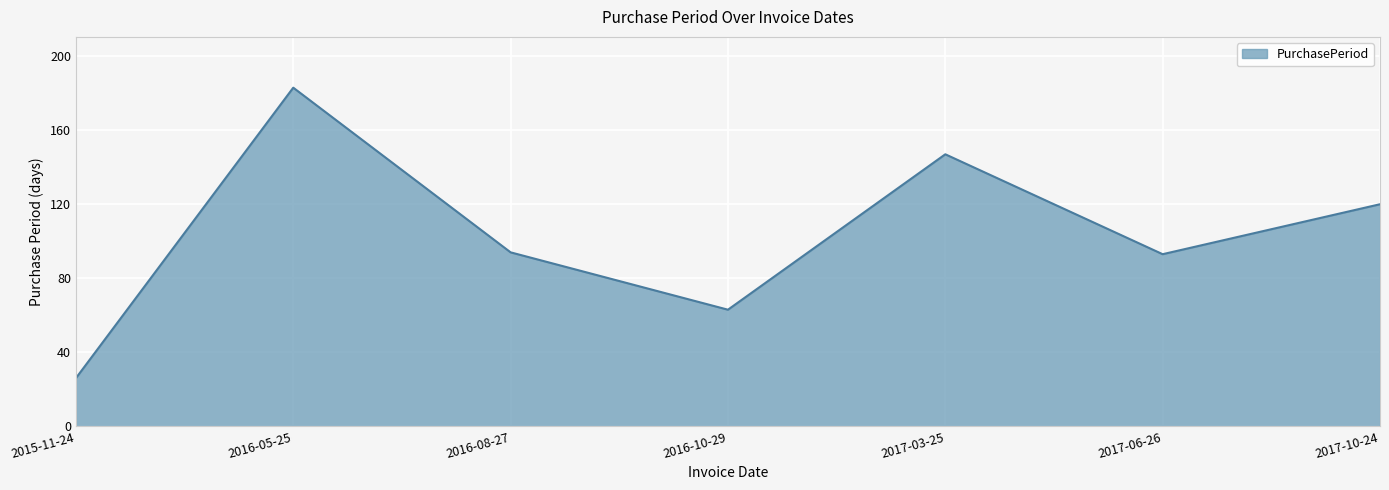

Does the chart have visible grid lines?

Yes